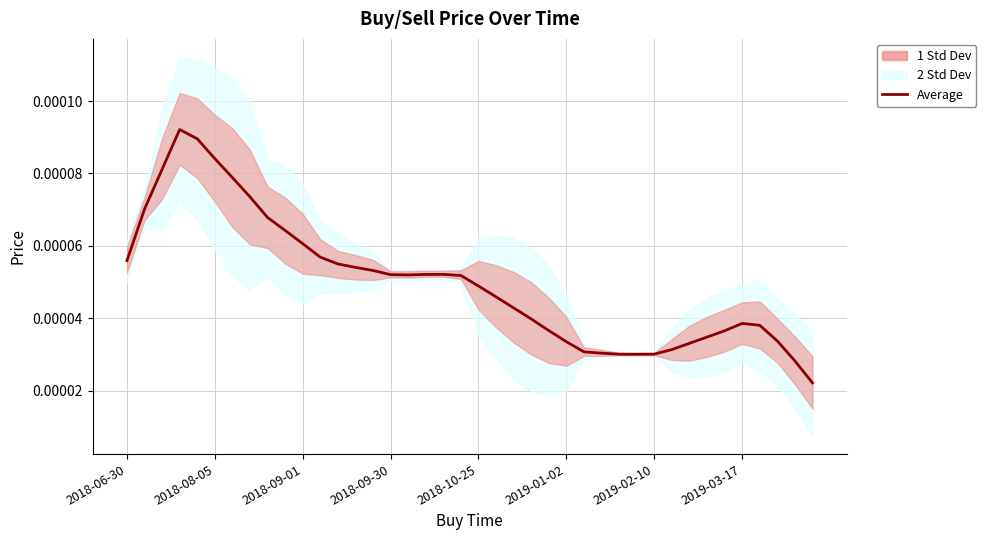

How many interior local valleys (lower than both neighbors) does the data have?

2